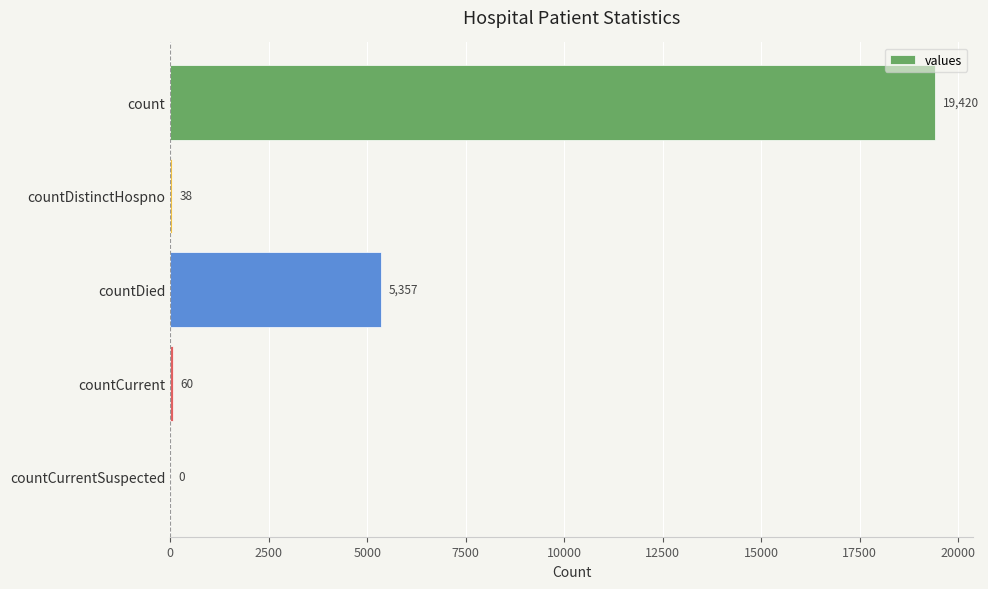

What is the sum of all values?

24875